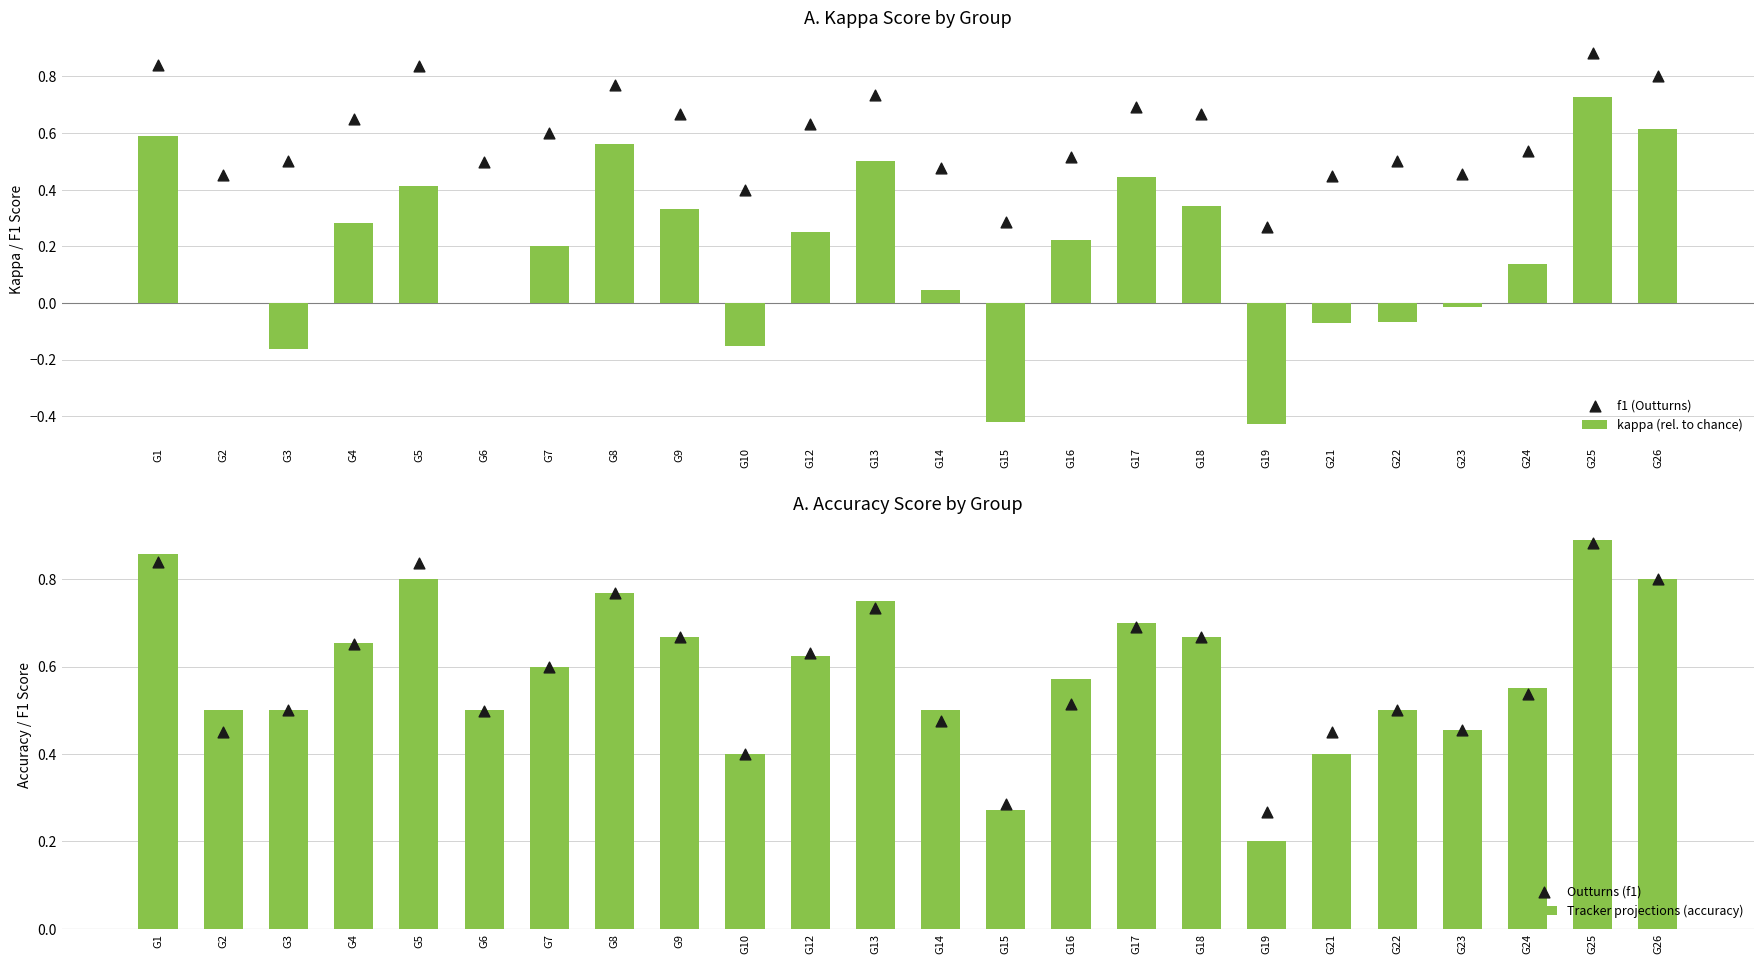

At which category is the sum across all series the highest?

G25